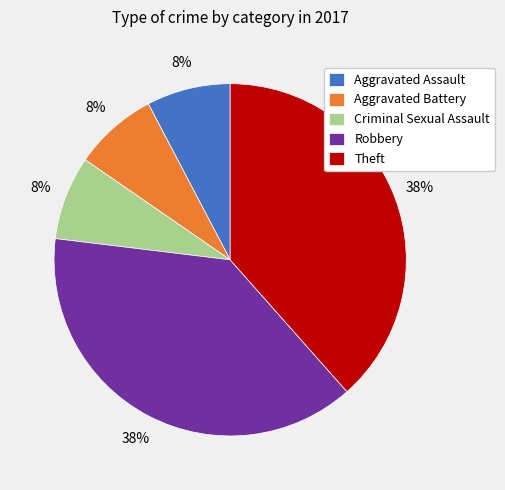

Does Theft account for over 50% of the chart?

No